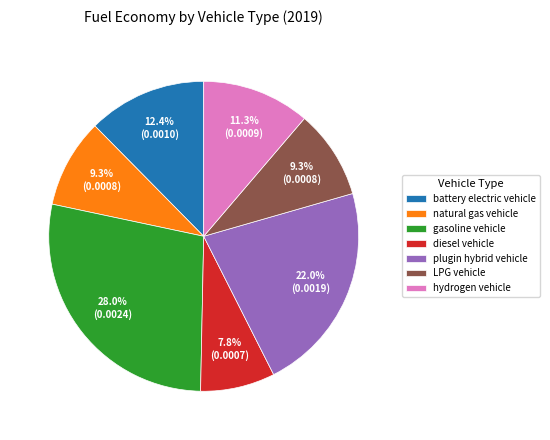

Does any single category account for the majority?

No